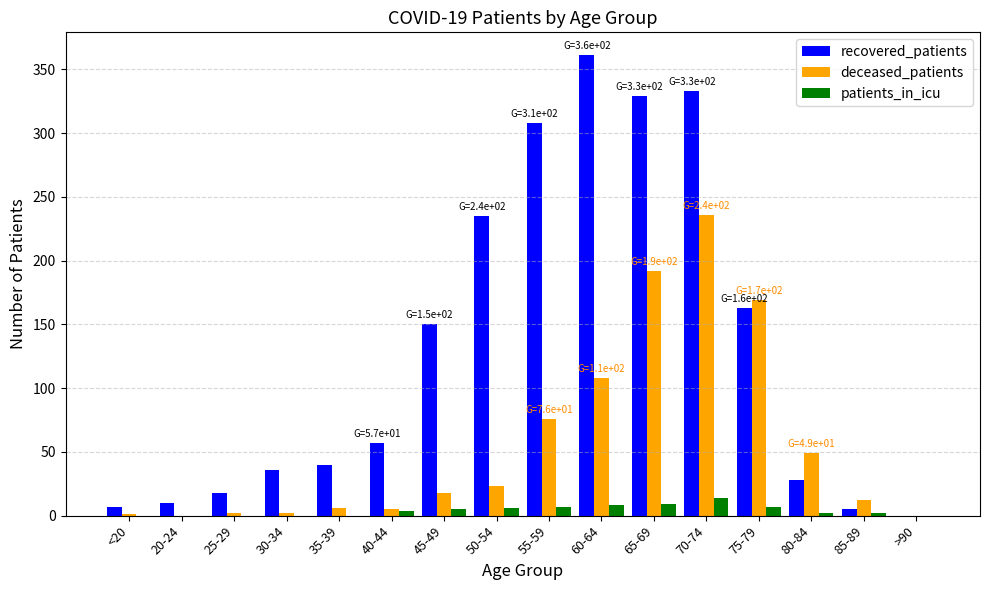

What is the sum of all patients_in_icu values?

64